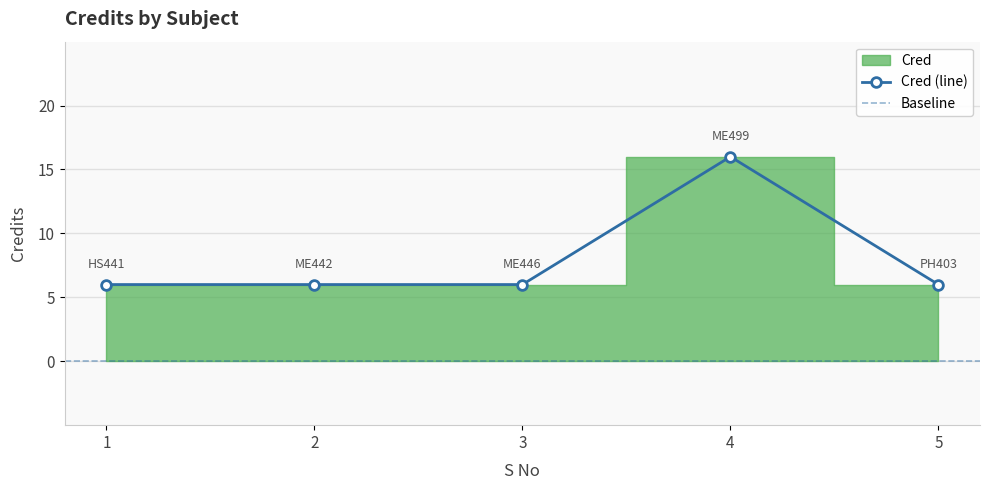

How many values are between 6 and 7?

4